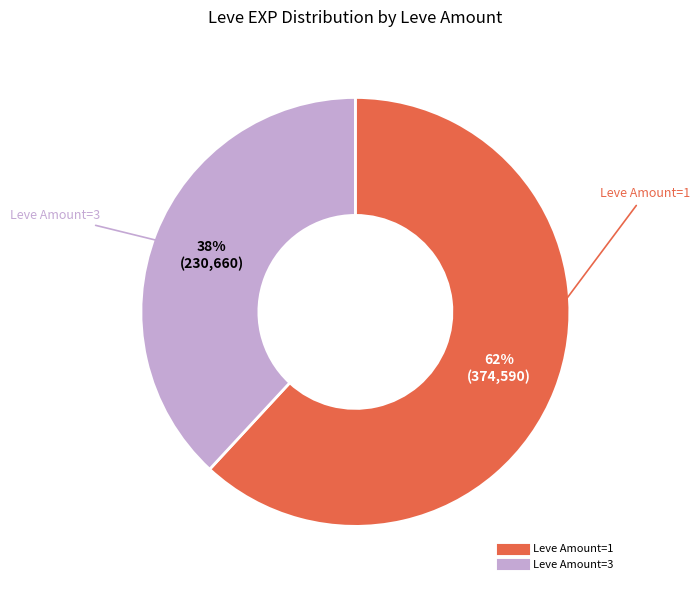

To the nearest percent, what is the difference between the largest and smallest slice percentages?

24%